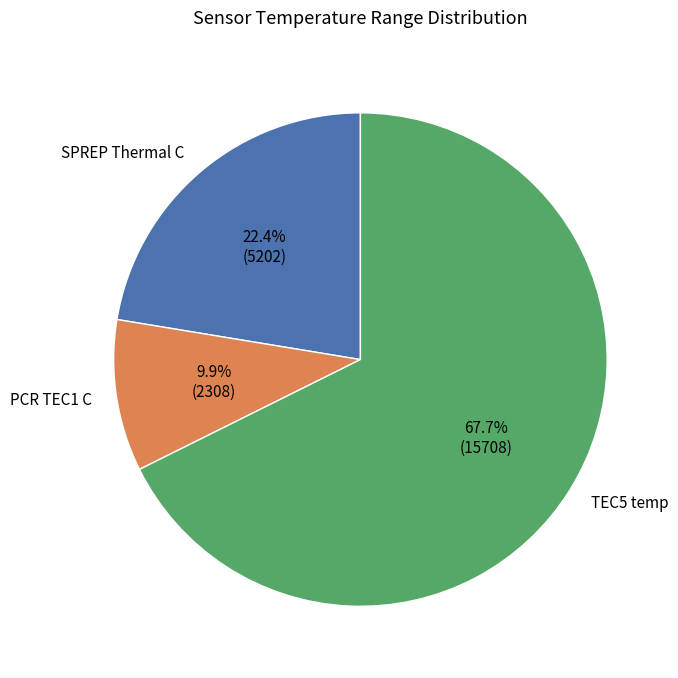

Is there any slice that represents more than half of the pie?

Yes